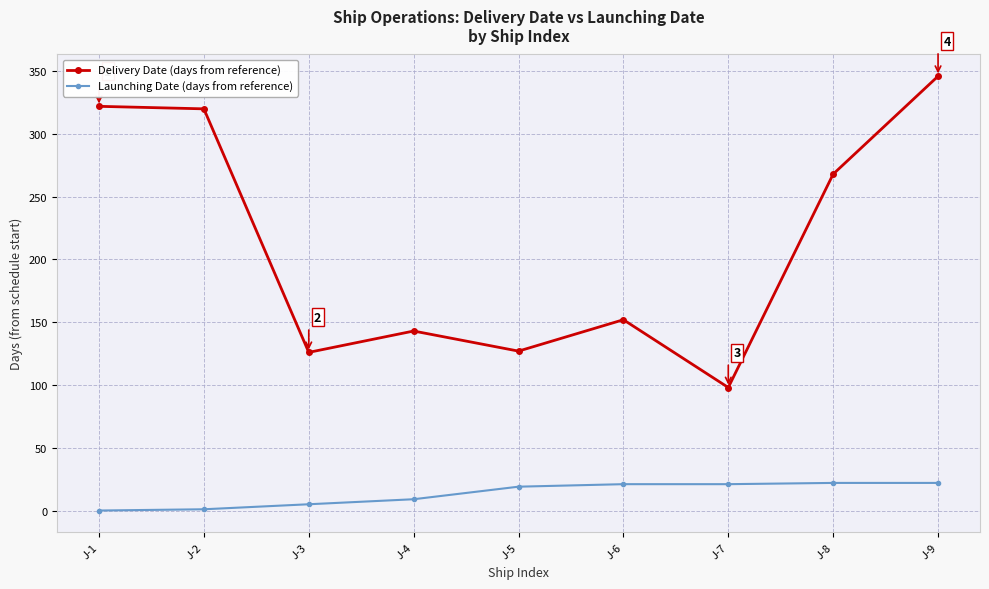

Read the Launching Date (days from reference) value at J-6, to the nearest 5.

20